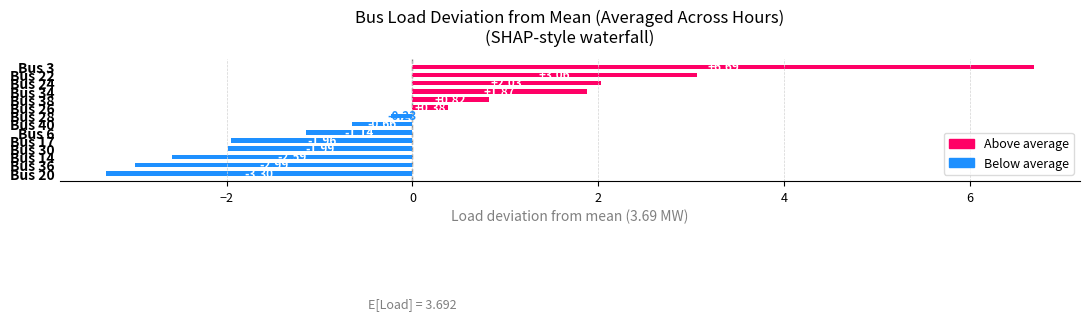

What is the difference between the maximum and minimum values?

10.0